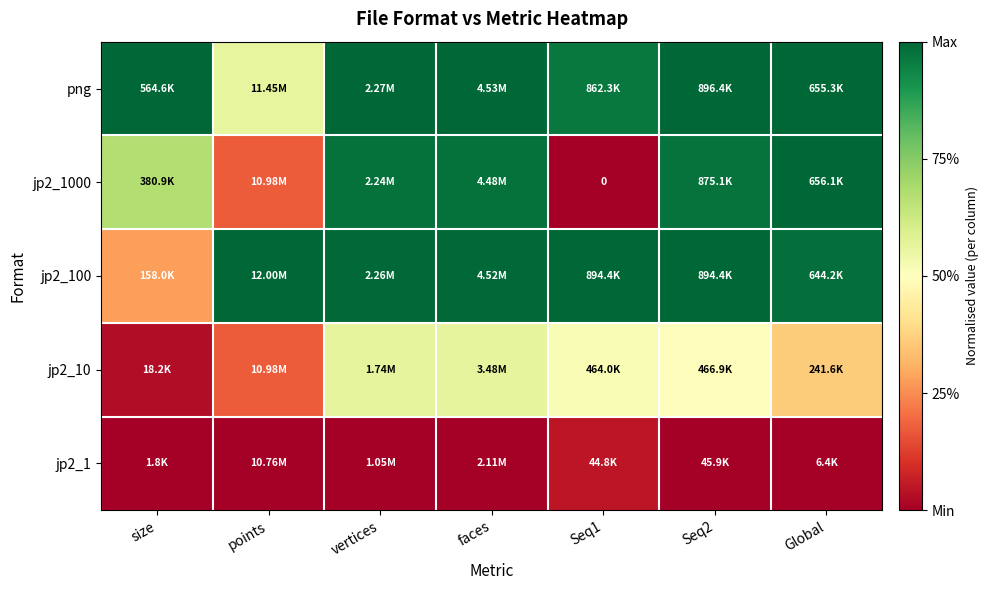

At Seq2, list the series in order from smallest to largest.

jp2_1, jp2_10, jp2_1000, jp2_100, png